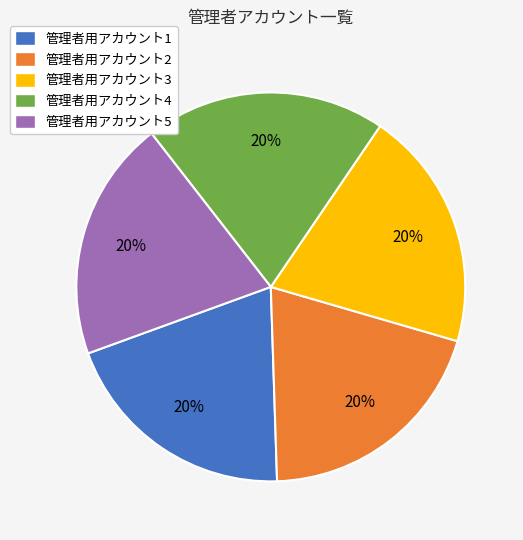

How many segments does this pie chart have?

5